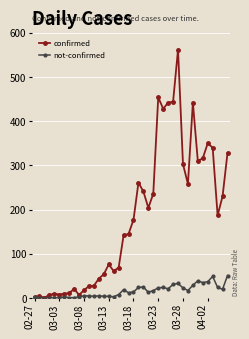

True or false: not-confirmed has more than 2 points higher than both neighbors.

True